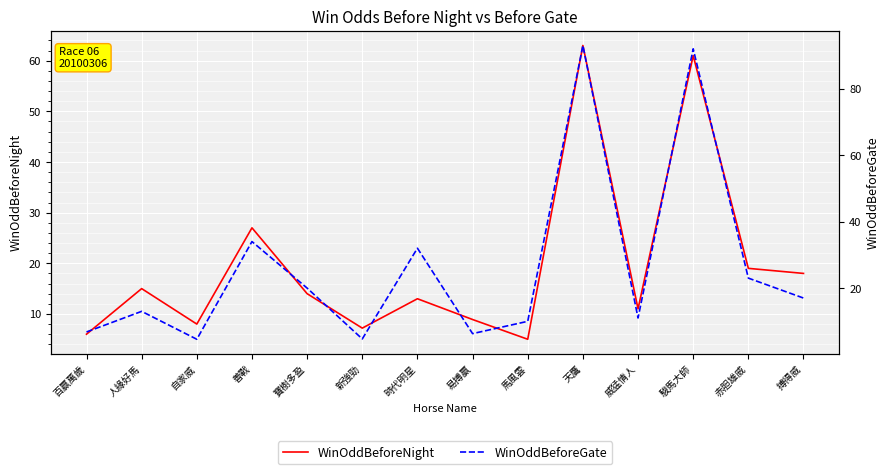

What value does the WinOddBeforeNight series have at 百贏萬歲?

6.0